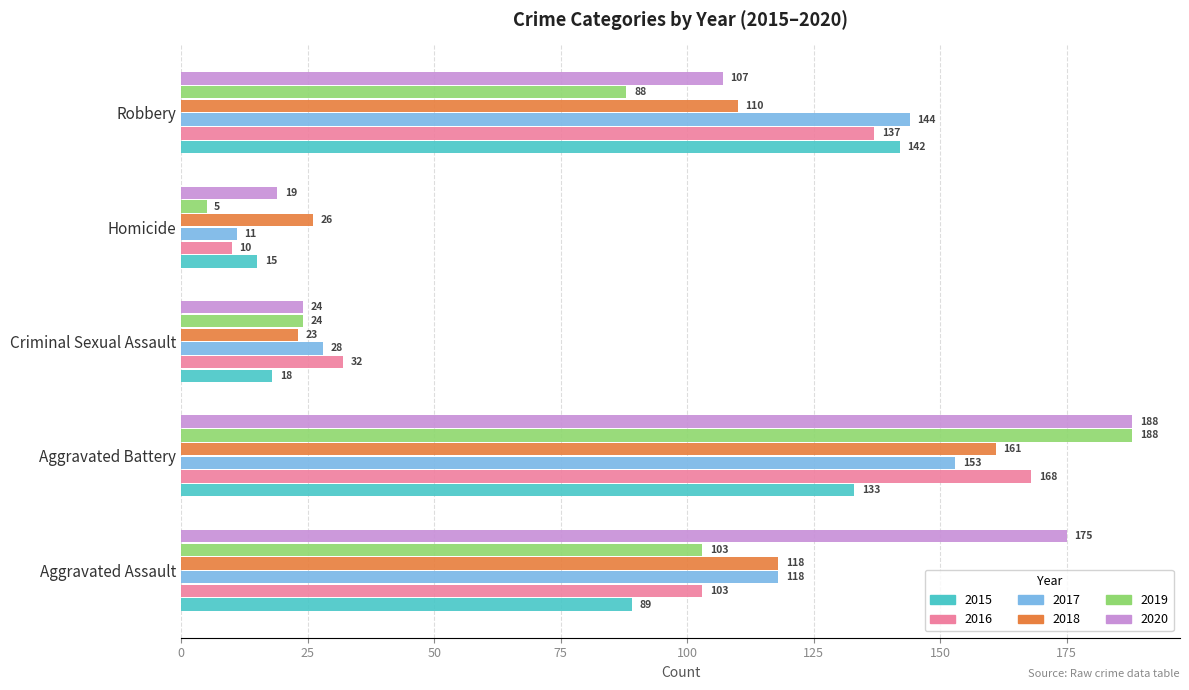

How many values in the 2016 series are below 103?

2